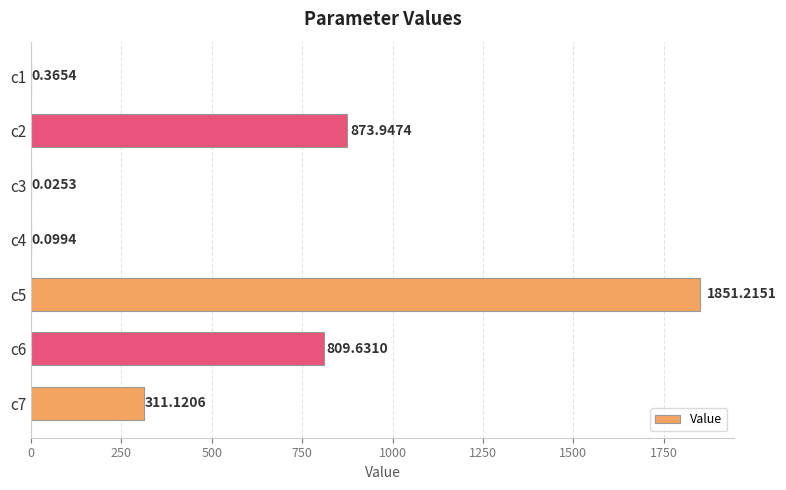

What is the sum of all values?

3846.4